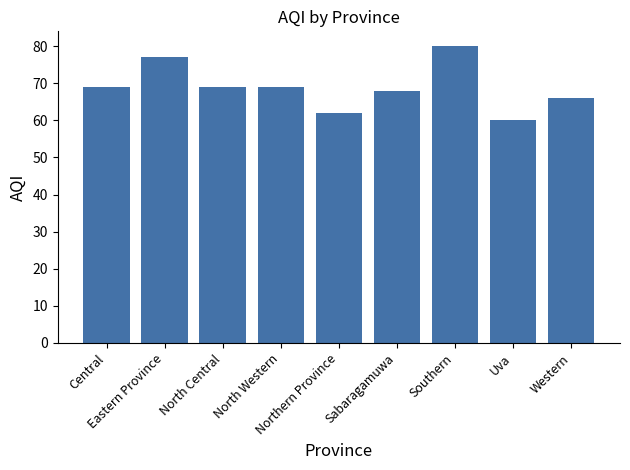

Reading left to right, transcribe all the data shown in this chart.

Central=69	Eastern Province=77	North Central=69	North Western=69	Northern Province=62	Sabaragamuwa=68	Southern=80	Uva=60	Western=66